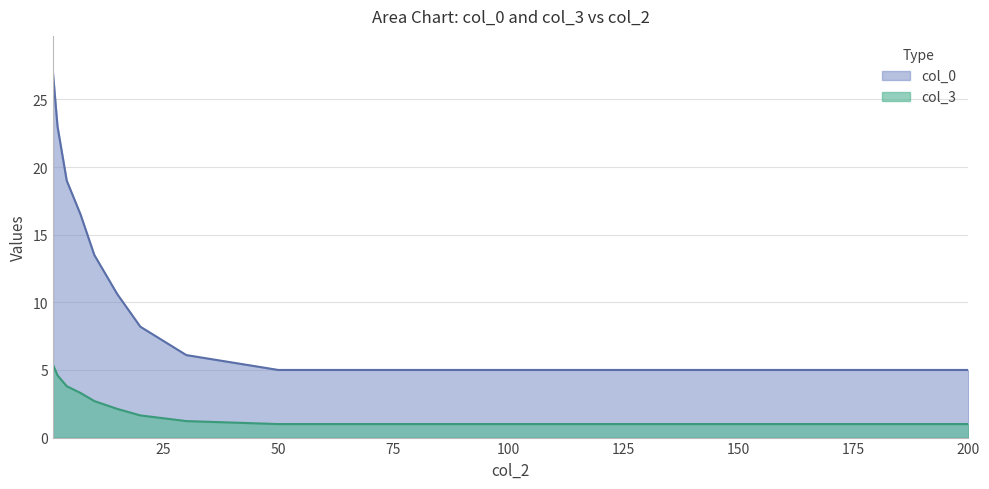

True or false: col_0 and col_3 cross at least once.

False